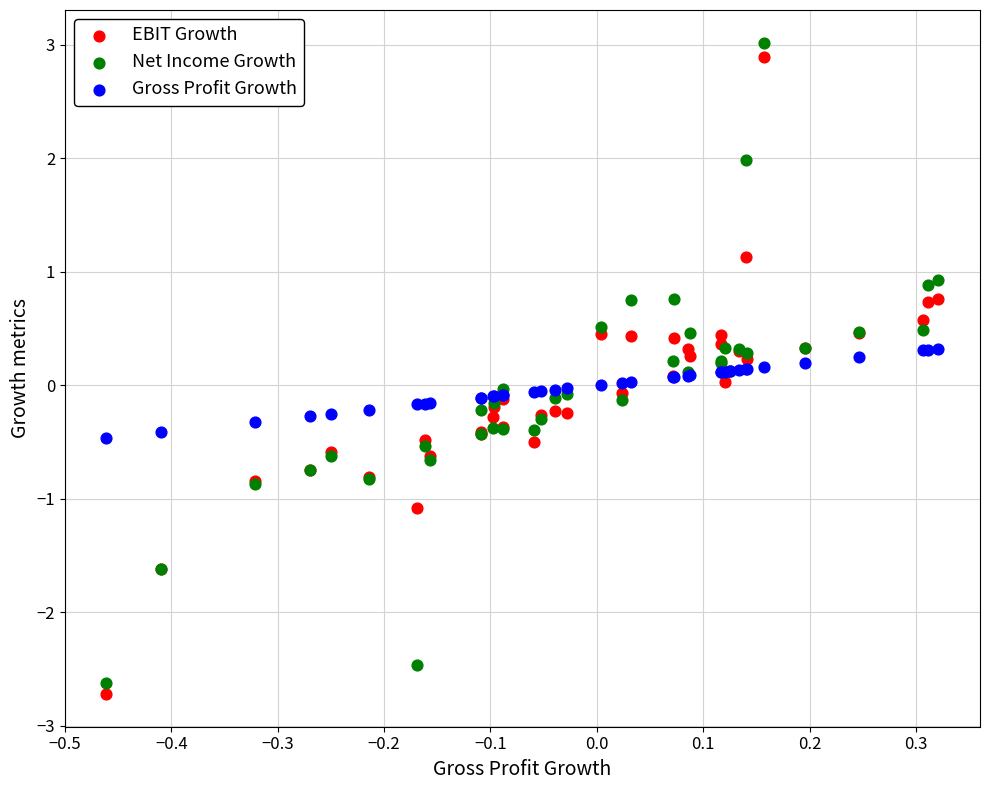

What are all the series names shown in the legend?

EBIT Growth, Net Income Growth, Gross Profit Growth